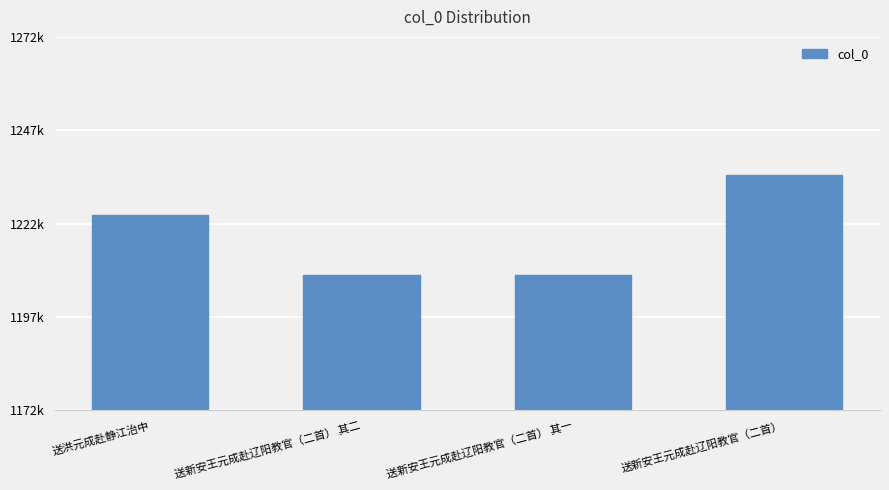

What is the ratio of the value at 送新安王元成赴辽阳教官（二首） 其一 to the value at 送新安王元成赴辽阳教官（二首） 其二?

1.0